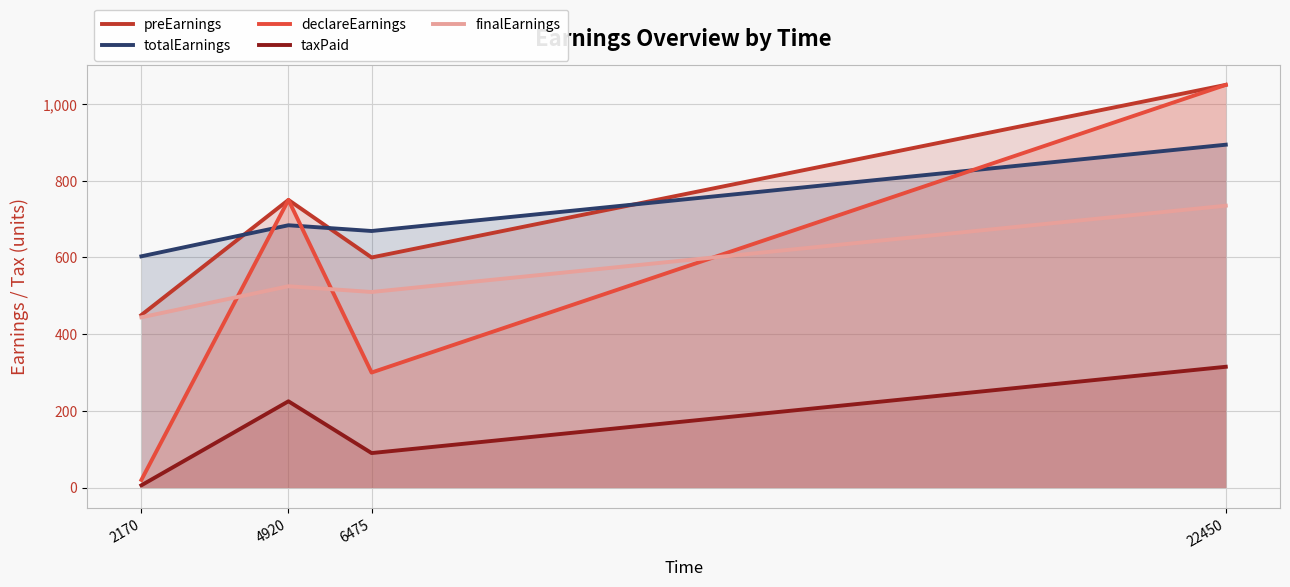

The value of totalEarnings at 6475 is 669. True or false?

True